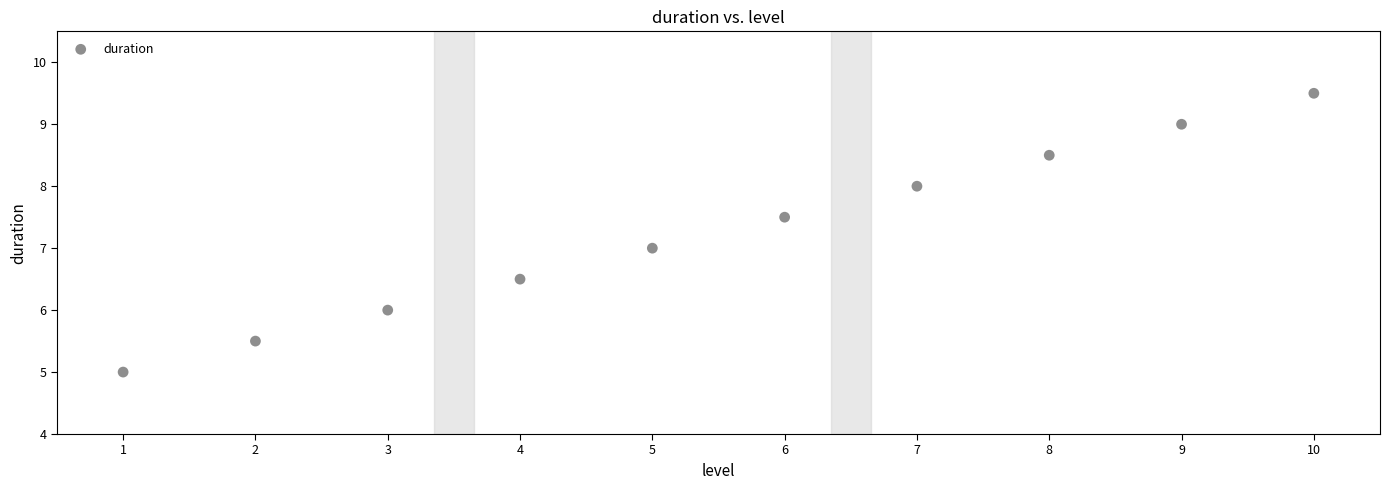

What is the range of X values (max minus min)?

9.0